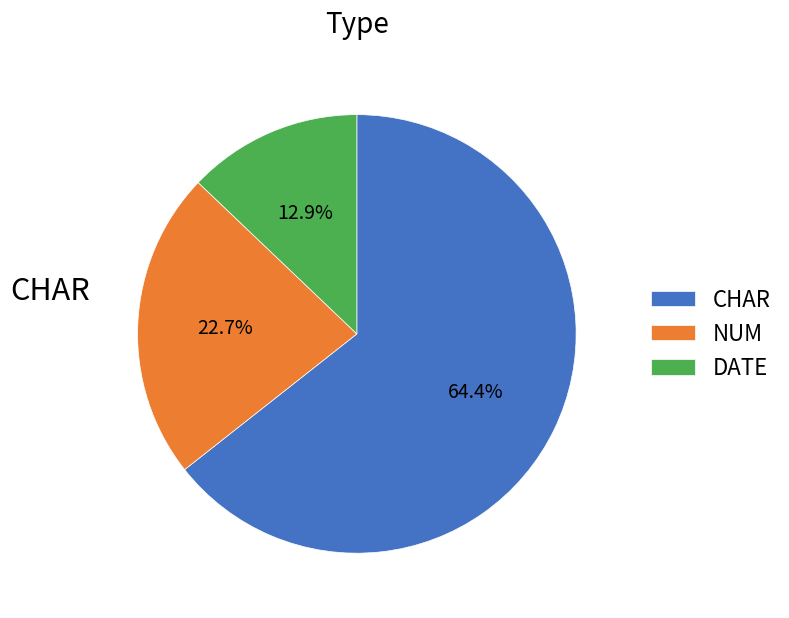

Rank the categories by value from lowest to highest.

DATE, NUM, CHAR